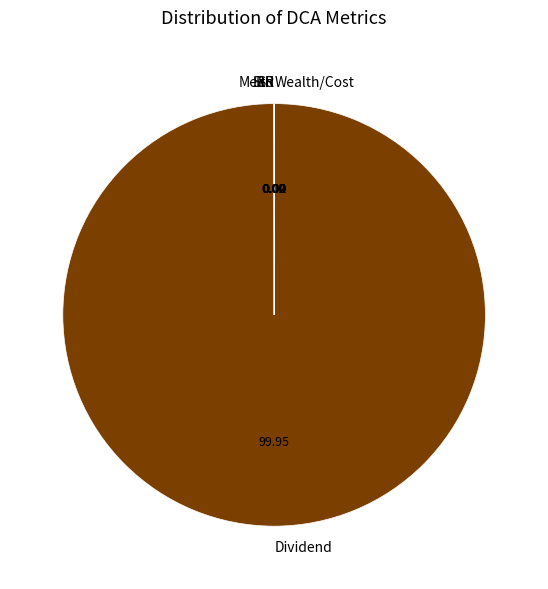

Which slice is the largest?

Dividend